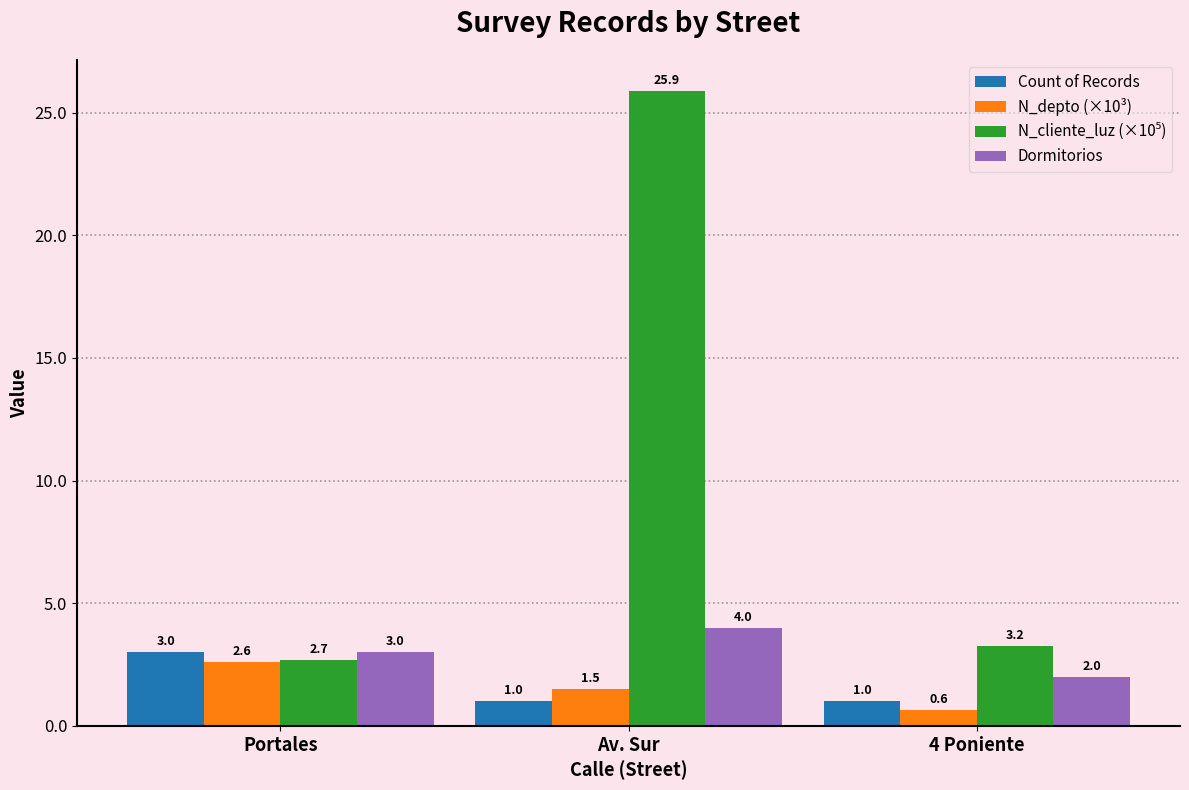

What is the difference between the maximum and minimum values in the N_depto (×10³) series?

2.0